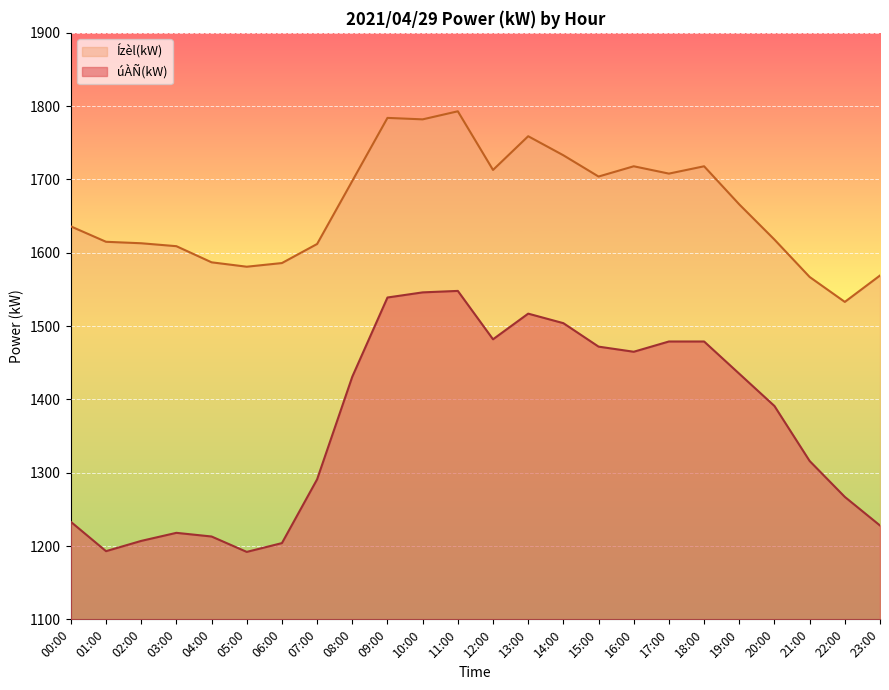

The Ízèl(kW) series shows 1636 at 00:00. True or false?

True